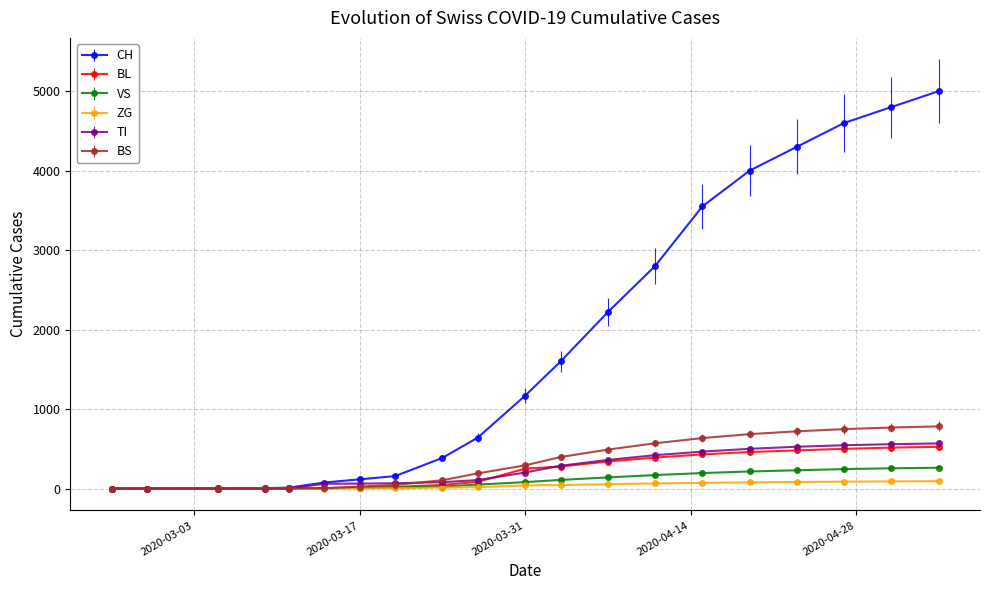

At how many categories does at least one series exceed 3688?

5